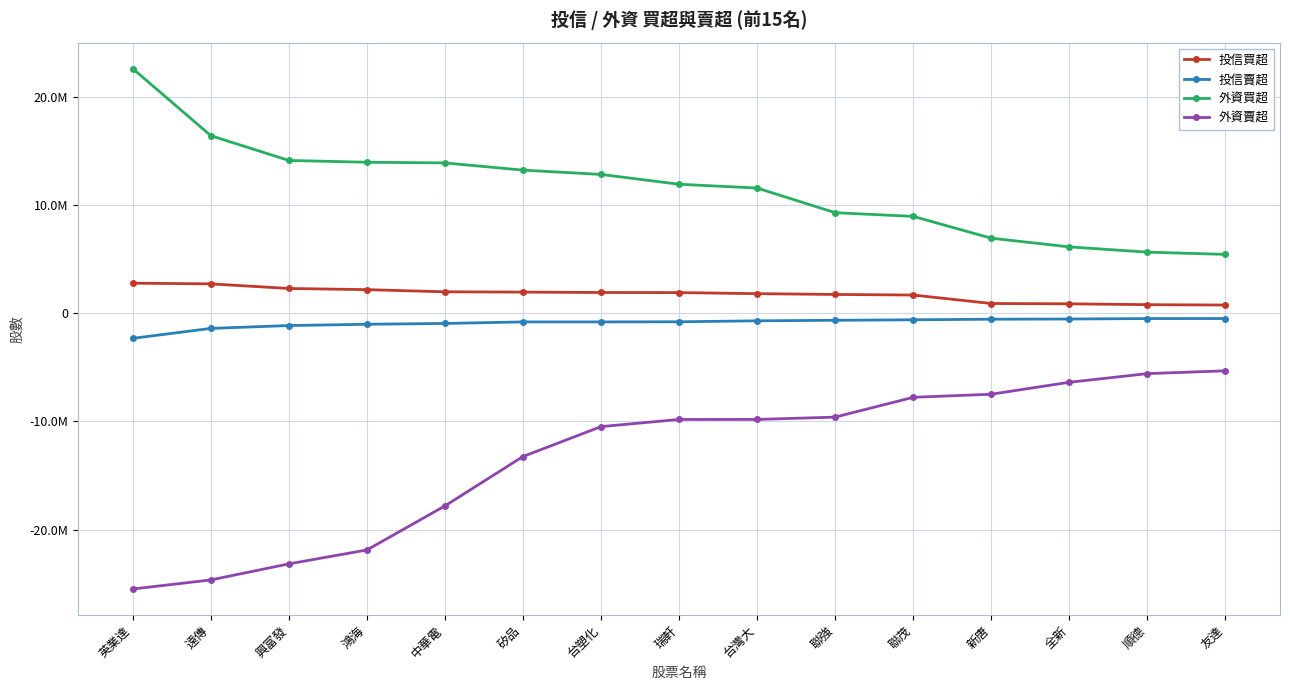

Does the chart have visible grid lines?

Yes